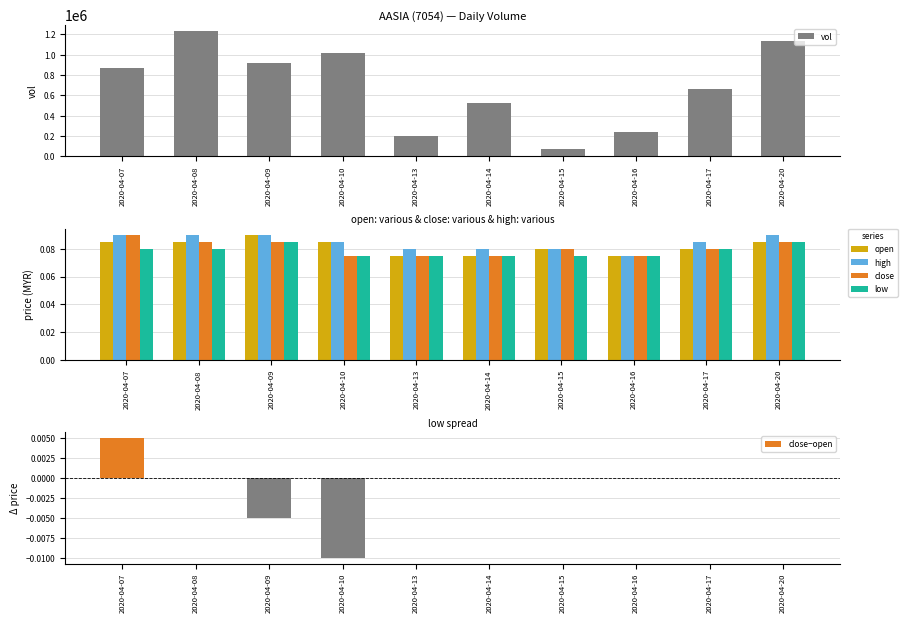

Which category has the highest value across all series?

2020-04-08